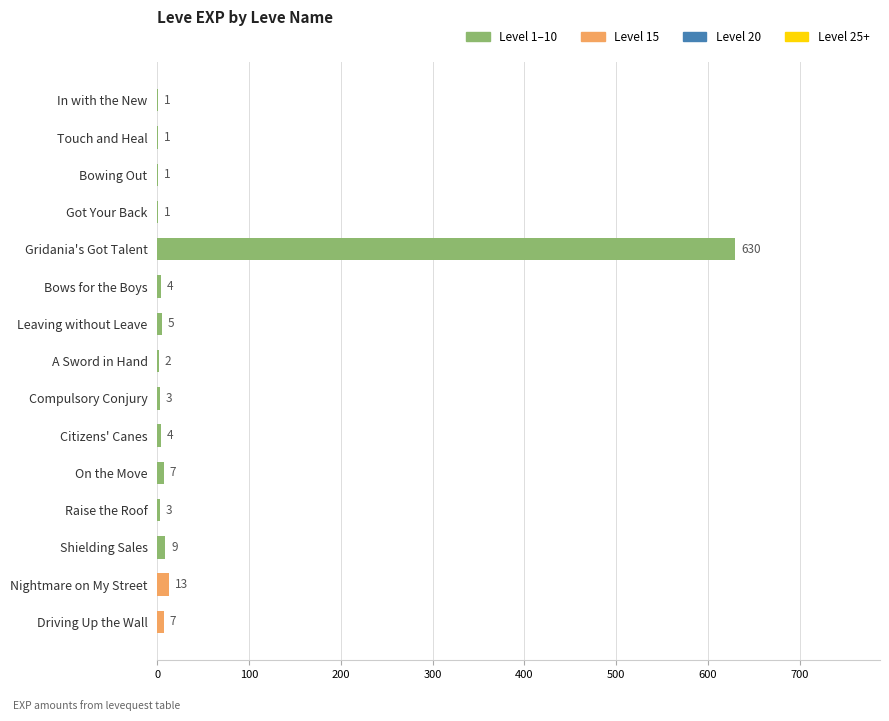

True or false: the data shows 1 at Got Your Back.

True